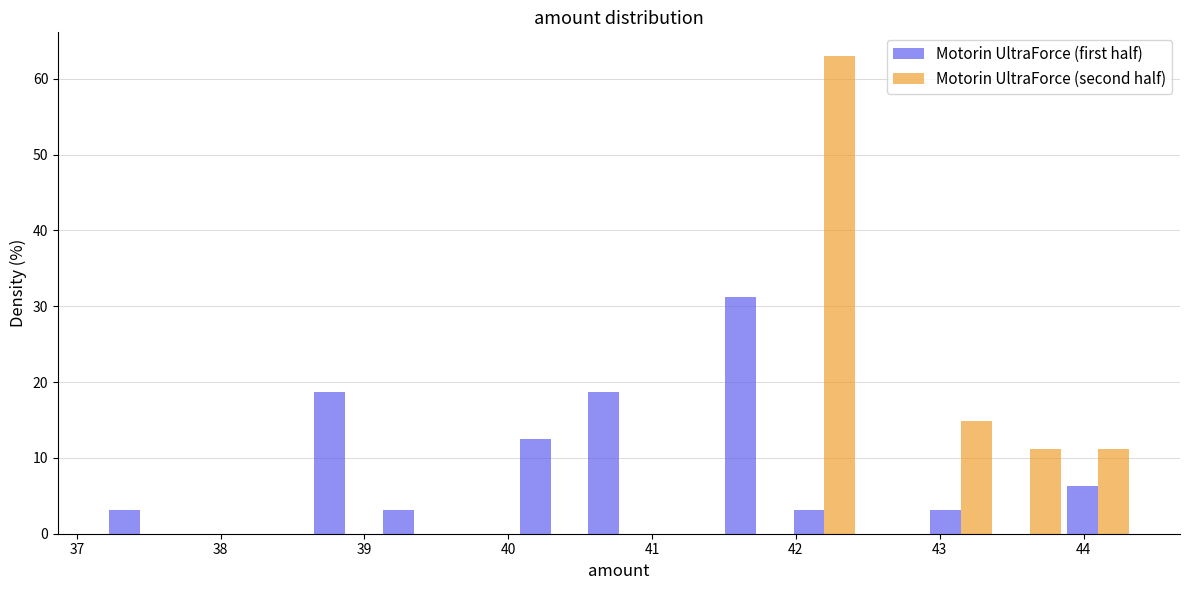

In the Motorin UltraForce (first half) series, which range on the x-axis has the tallest bar?

41.5 to 42.0